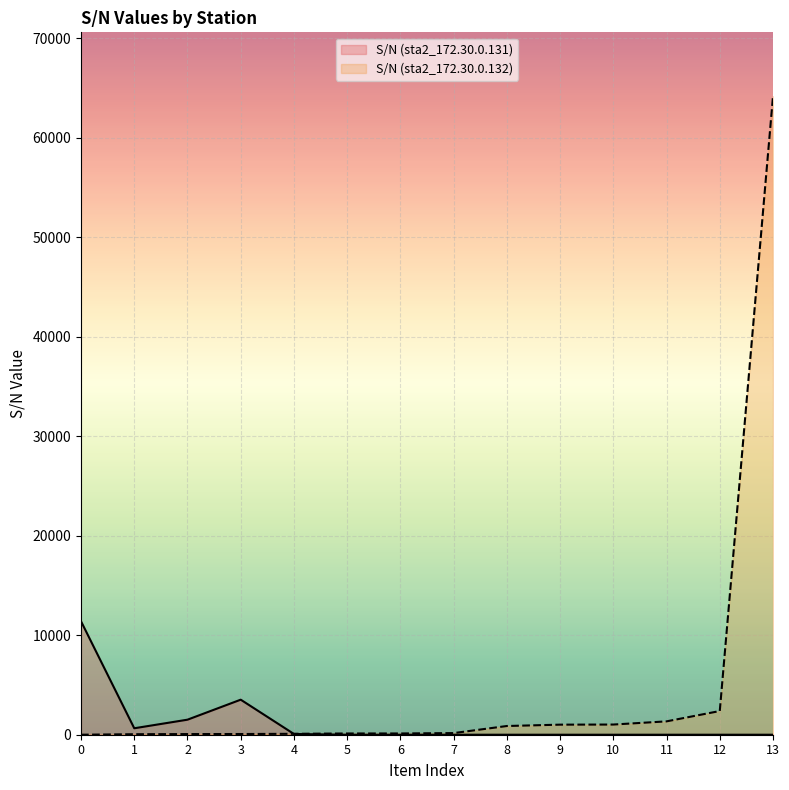

At which category does S/N (sta2_172.30.0.131) reach its first local valley?

1